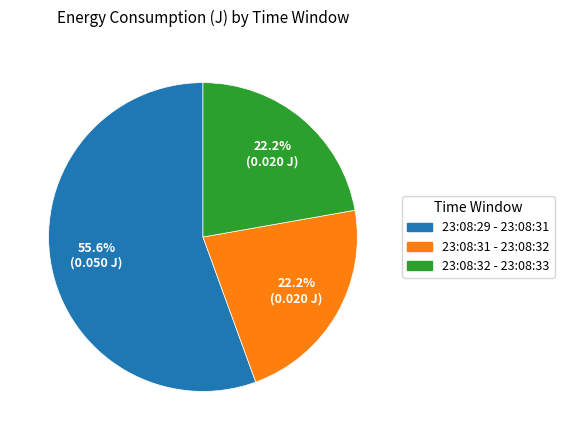

Is there a majority slice in this chart?

Yes